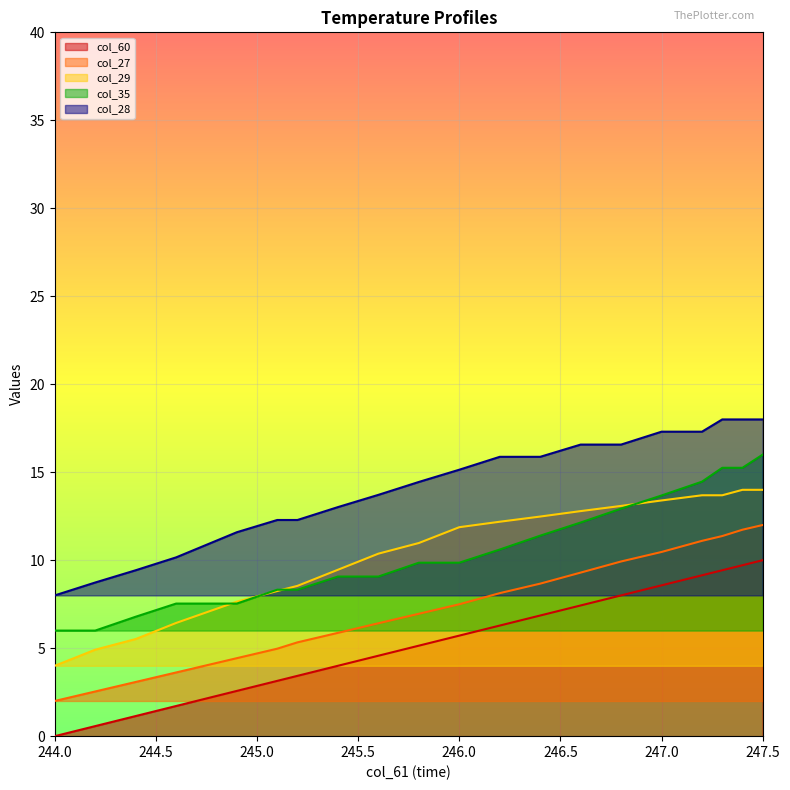

True or false: col_28 and col_35 intersect in this chart.

False